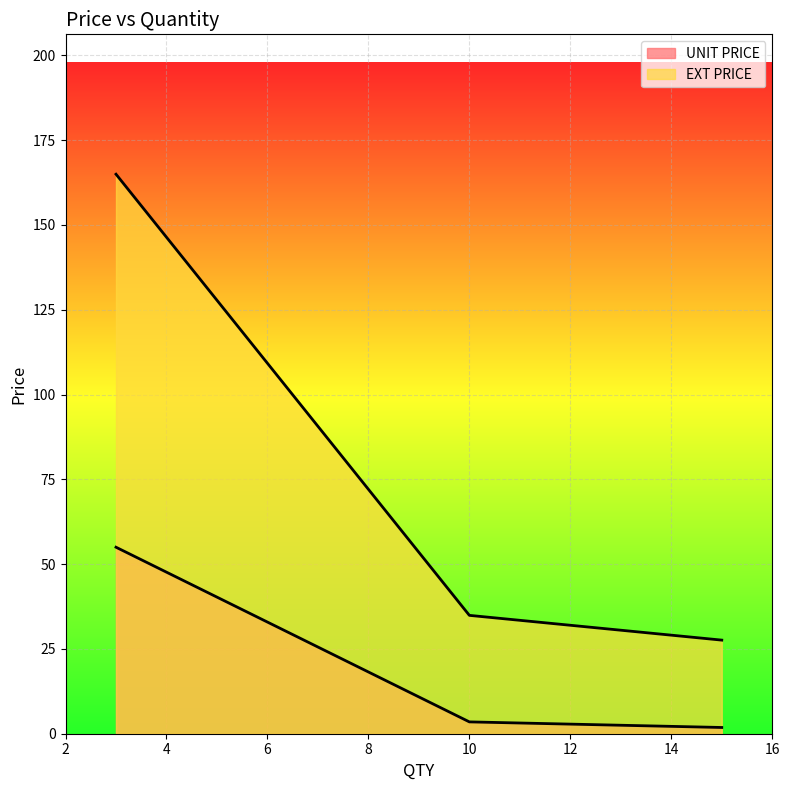

How many lines are shown in the chart?

2